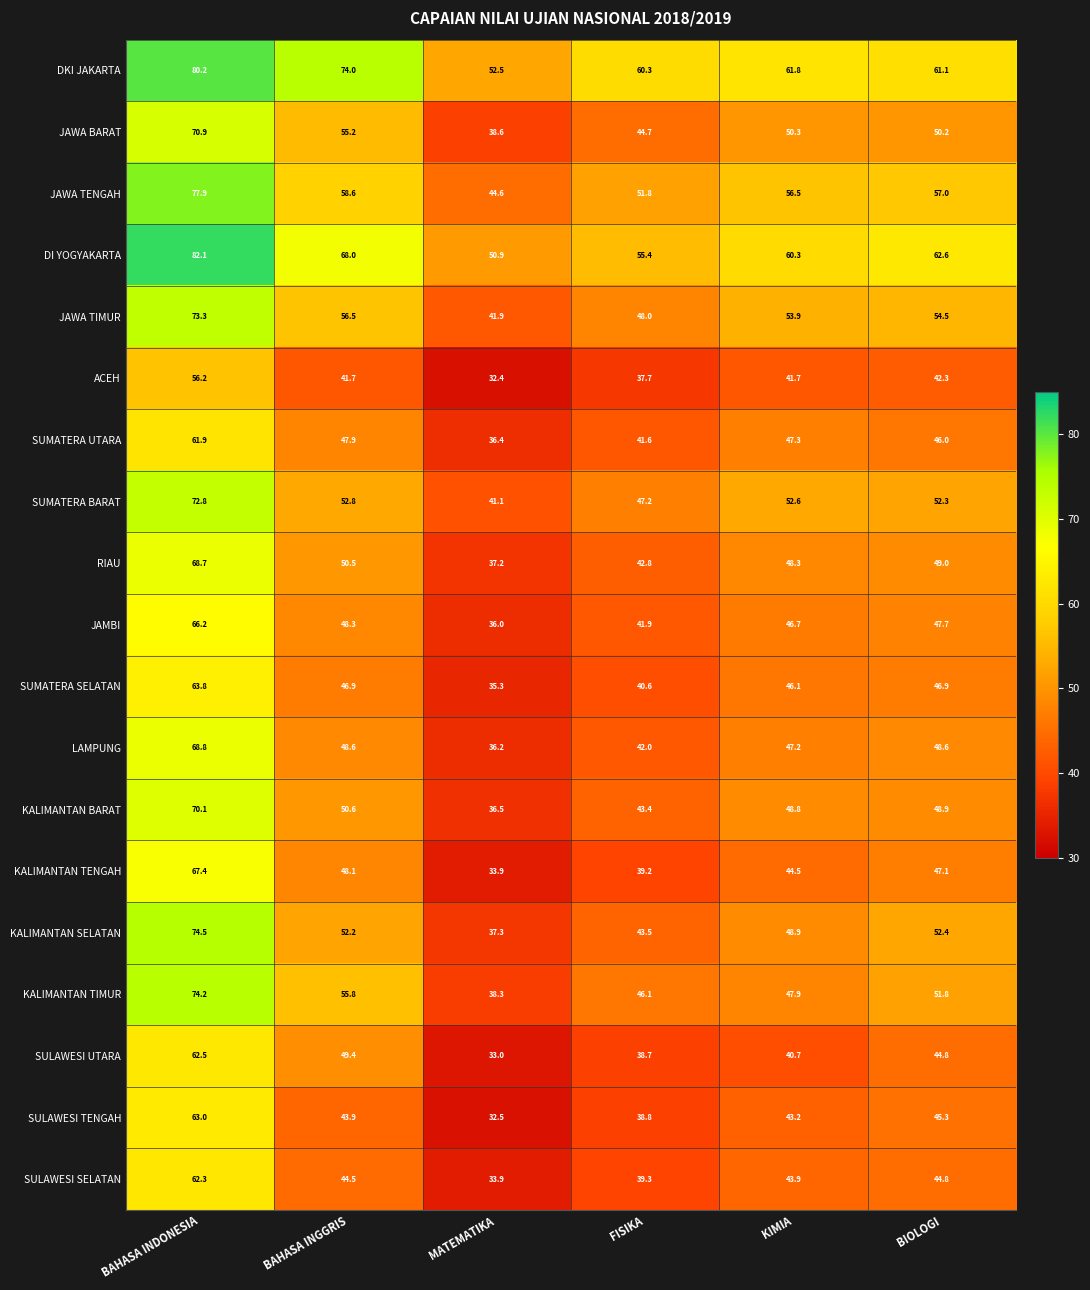

At which category is the sum across all series the highest?

BAHASA INDONESIA